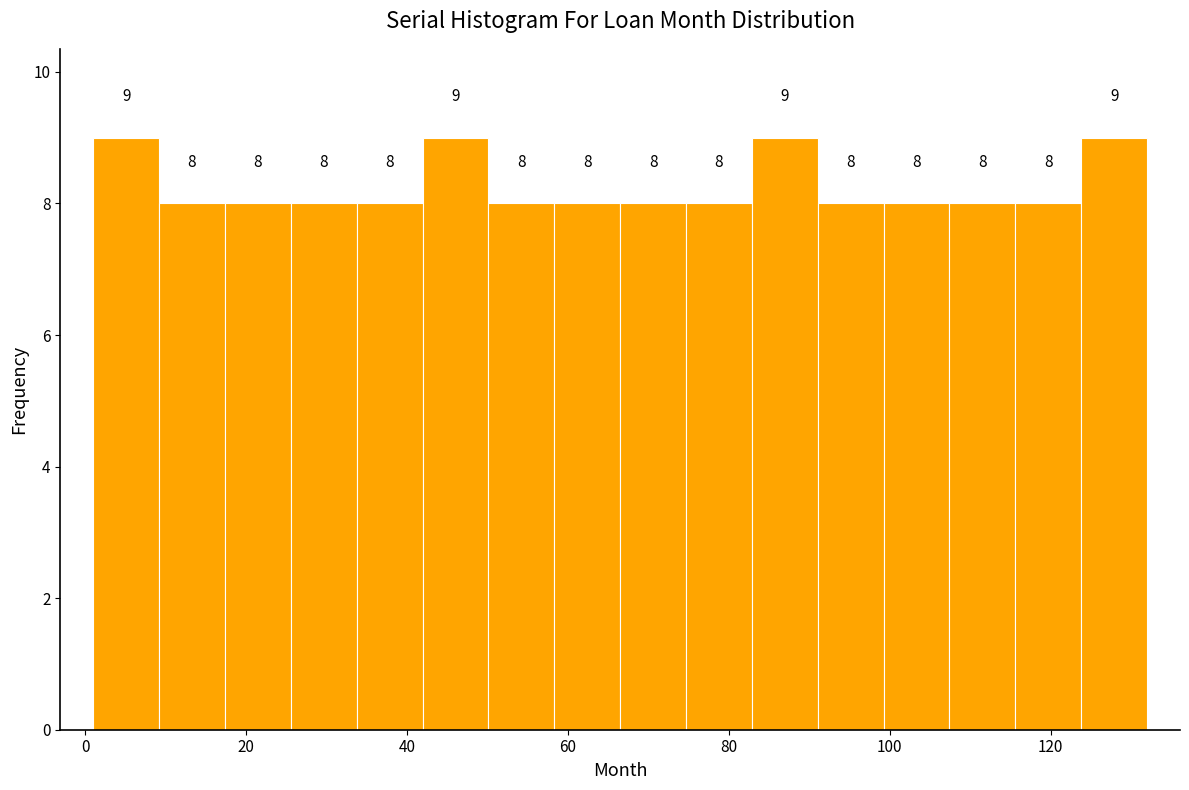

What is the height of the bar covering 92 to 100 on the x-axis? The bar edges are not printed on the chart, so give them approximately, as read against the axis.

8